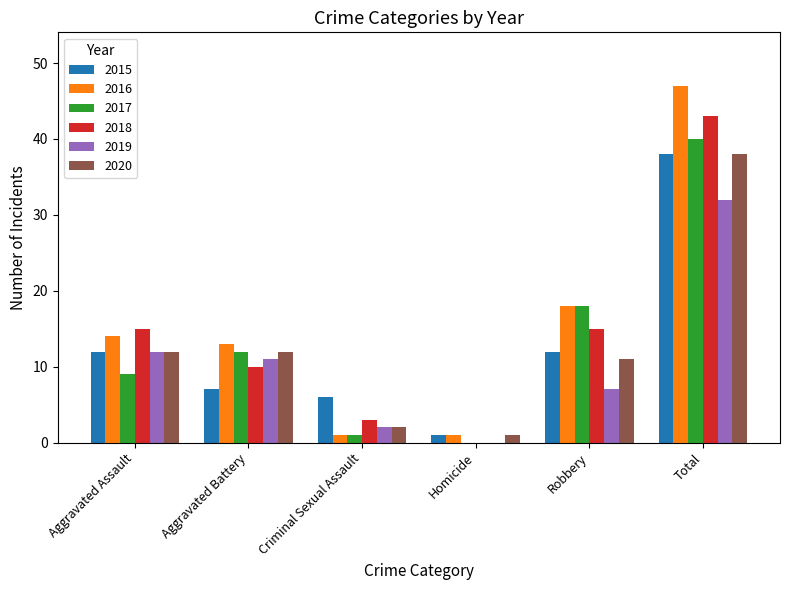

What is the sum of the 2017 values at Robbery and Total?

58